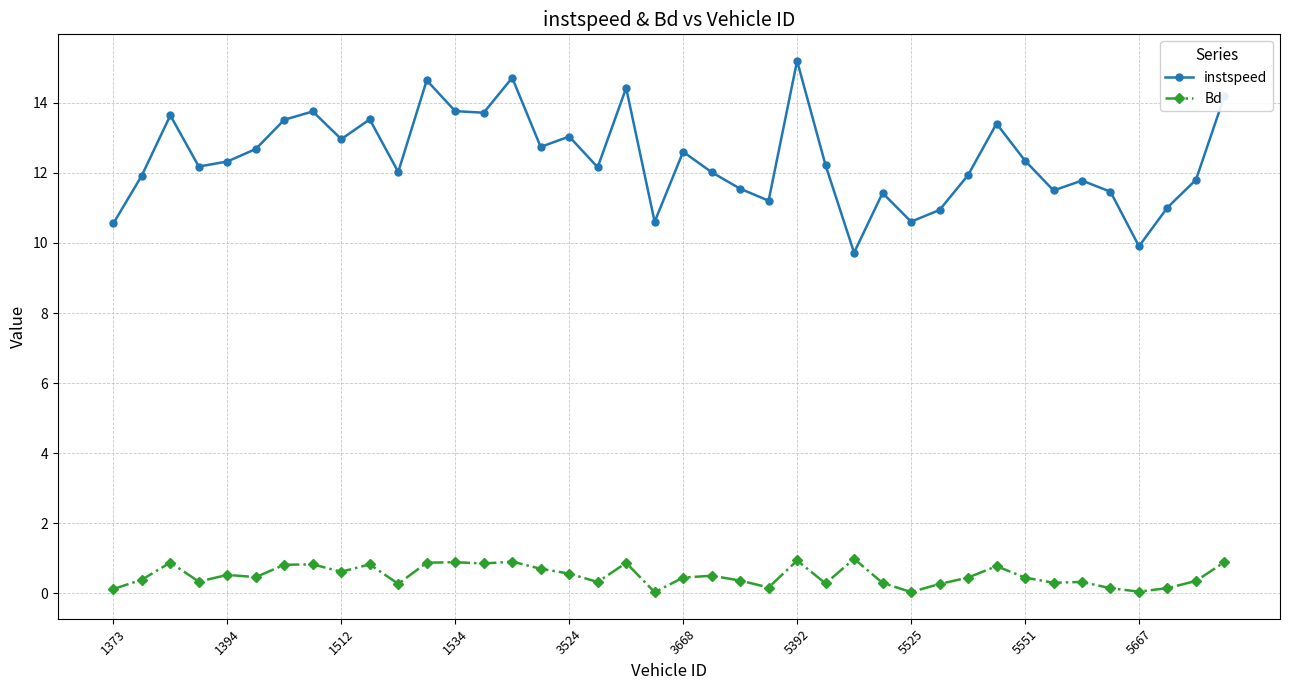

What is the average value of the Bd series?

0.5